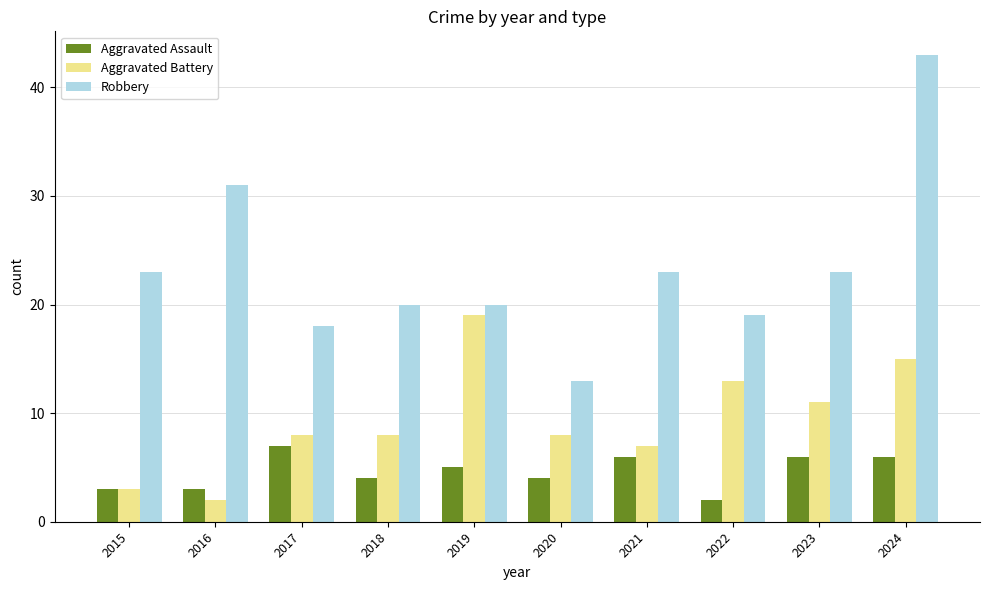

Is it true that Aggravated Assault equals 3 at 2016?

True